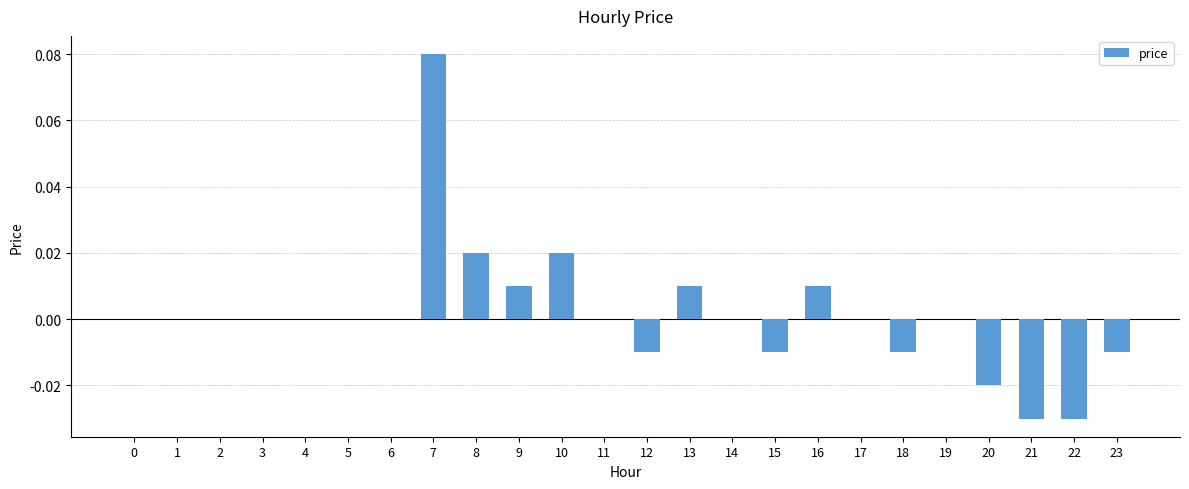

How many distinct data groups are displayed?

1